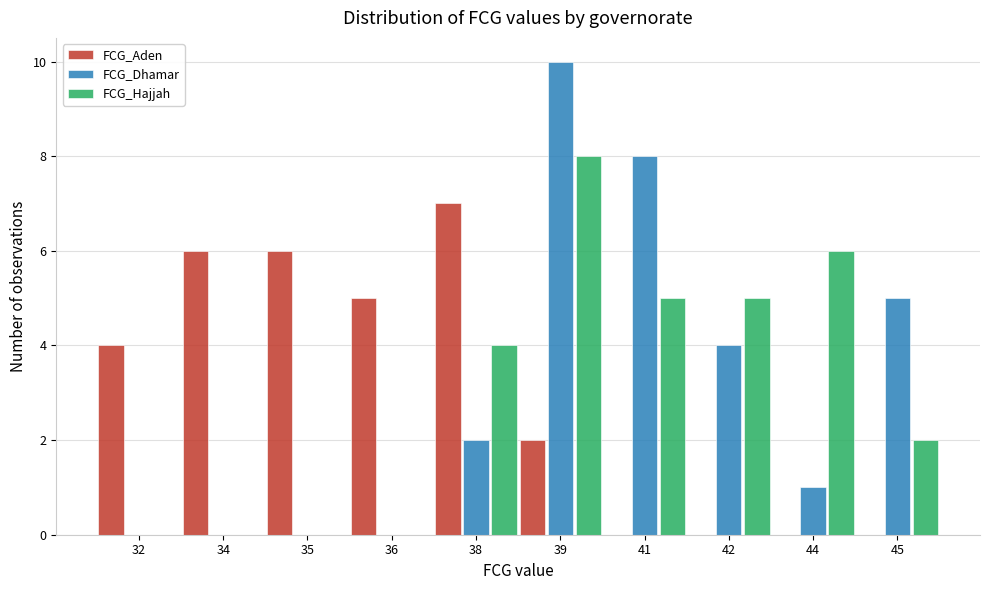

Reading right to left, transcribe all the data shown in this chart.

FCG_Aden: 45=0	44=0	42=0	41=0	39=2	38=7	36=5	35=6	34=6	32=4
FCG_Dhamar: 45=5	44=1	42=4	41=8	39=10	38=2	36=0	35=0	34=0	32=0
FCG_Hajjah: 45=2	44=6	42=5	41=5	39=8	38=4	36=0	35=0	34=0	32=0